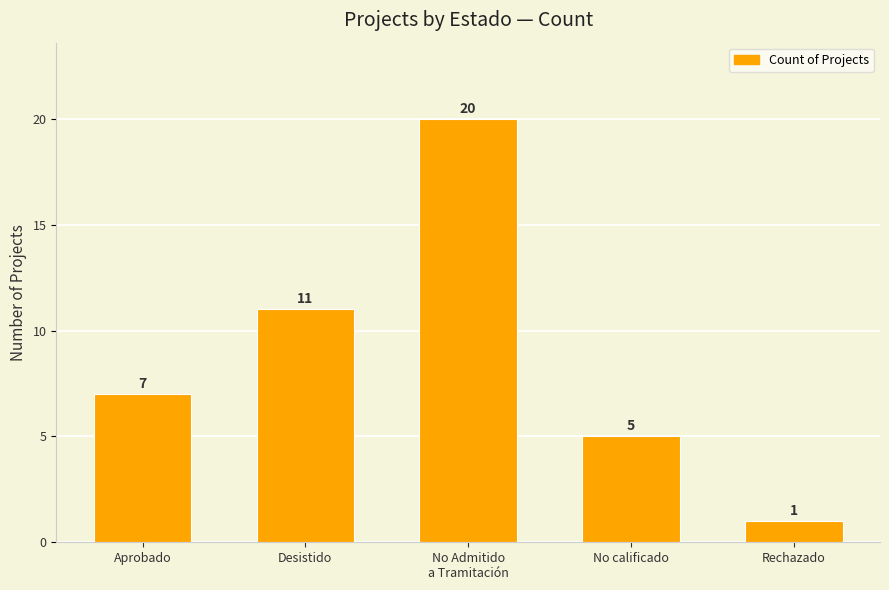

What is the sum of the values at Aprobado and No calificado?

12